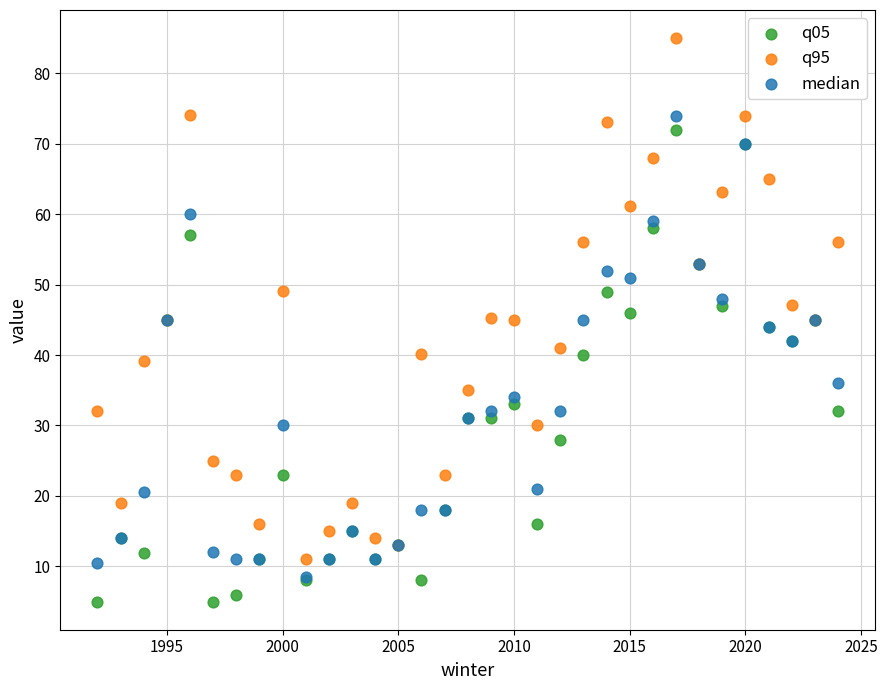

Which series reaches the minimum Y coordinate?

q05